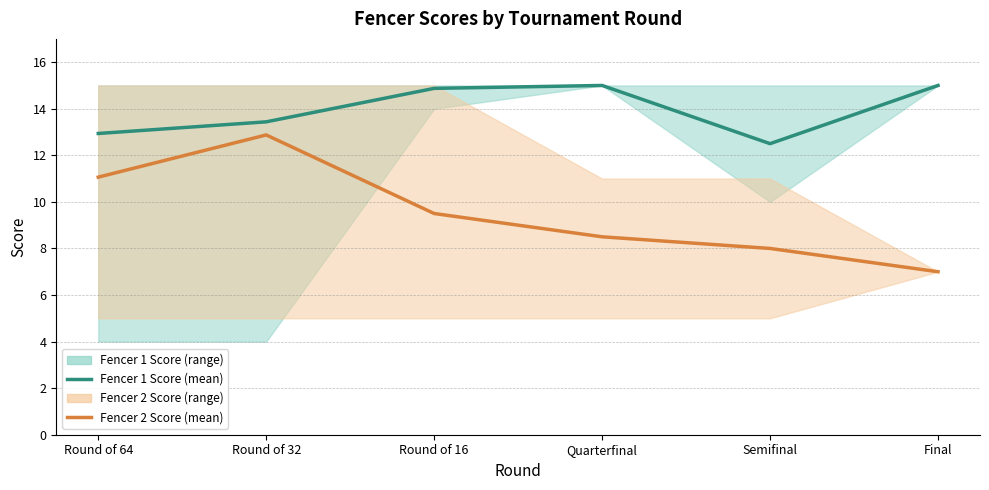

Where is Fencer 1 Score (mean) nearest to the value 13?

Round of 64